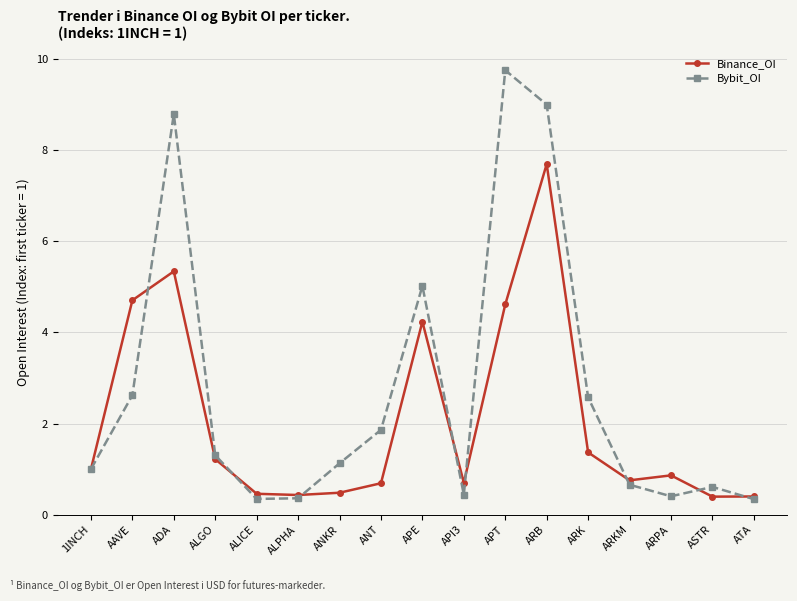

Is it true that Bybit_OI equals 0.6 at AAVE?

False